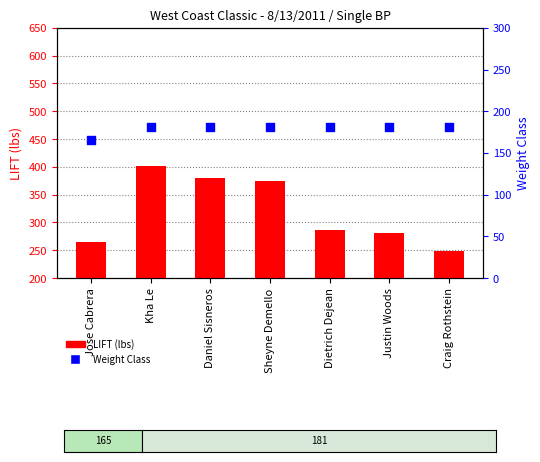

At which category is the sum across all series the highest?

Kha Le